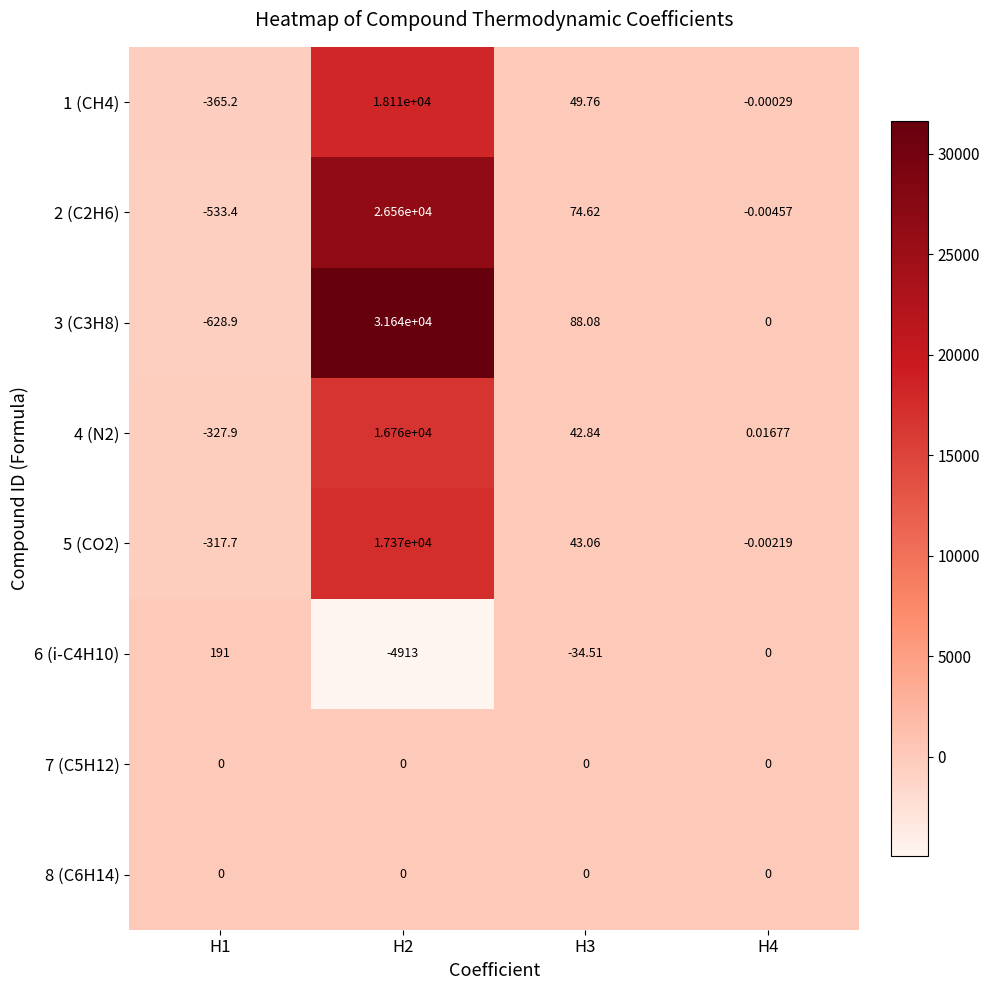

Is the value of 3 (C3H8) at H4 greater than the value of 5 (CO2) at H2?

No